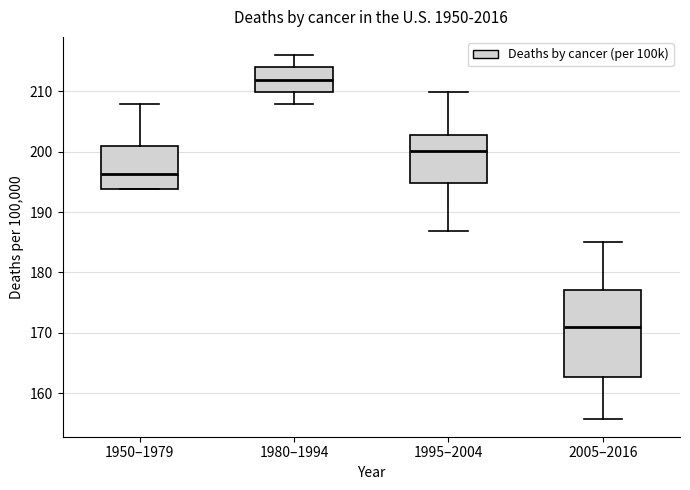

Comparing the boxes themselves (not the whiskers), which one is the tallest?

2005–2016